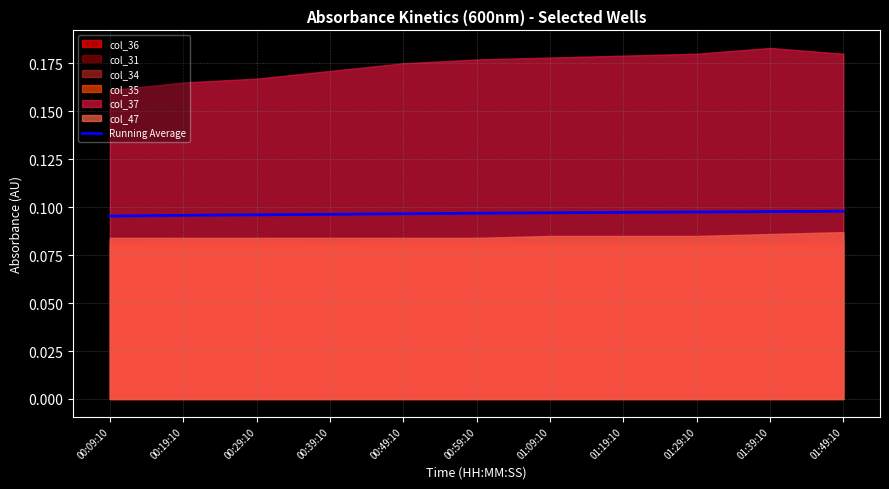

Rank the categories by value from highest to lowest.

01:49:10, 01:39:10, 01:29:10, 01:19:10, 01:09:10, 00:59:10, 00:49:10, 00:39:10, 00:29:10, 00:19:10, 00:09:10